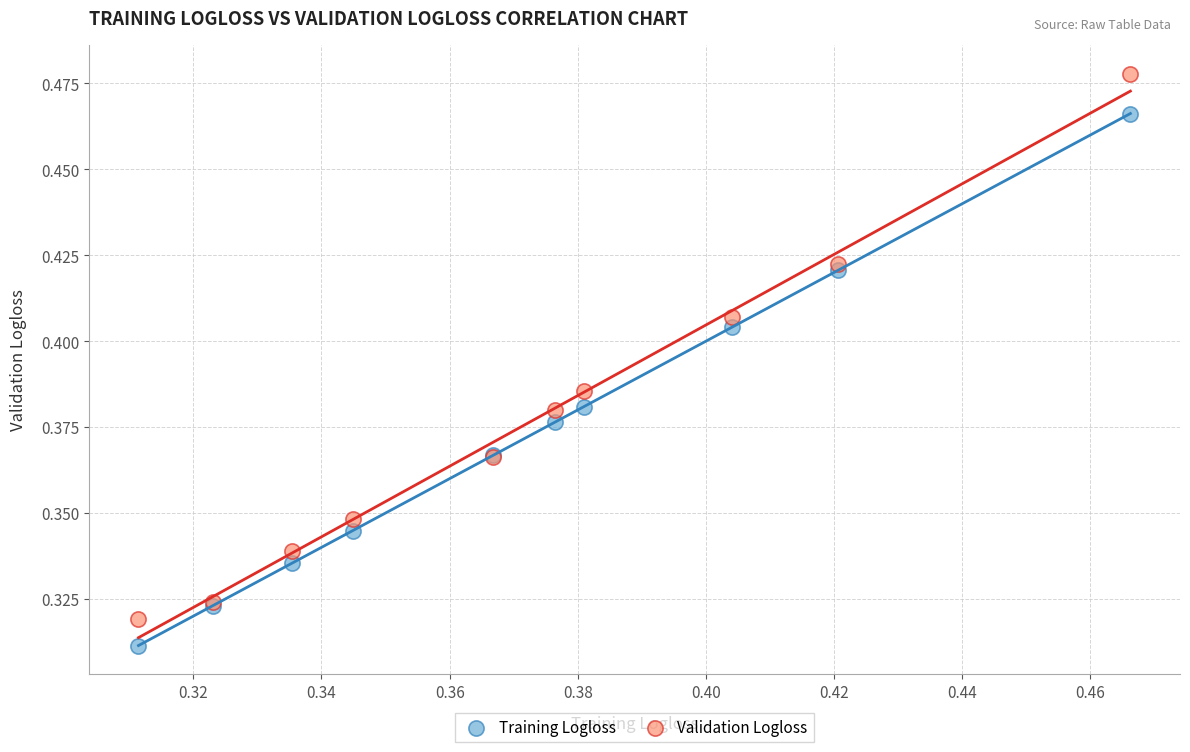

Which series reaches the minimum Y coordinate?

Training Logloss